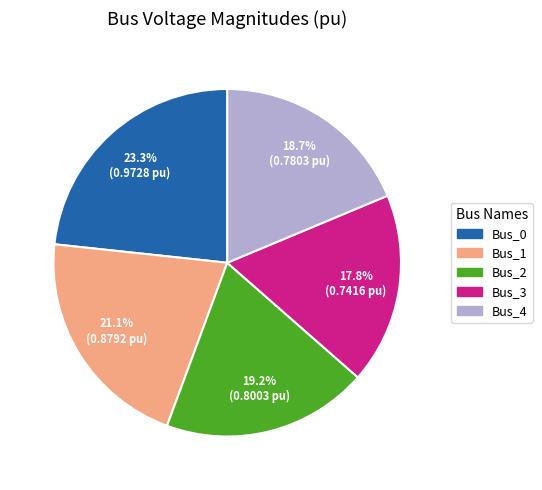

Combined, what portion of the pie is Bus_2 and Bus_4?

37.9%